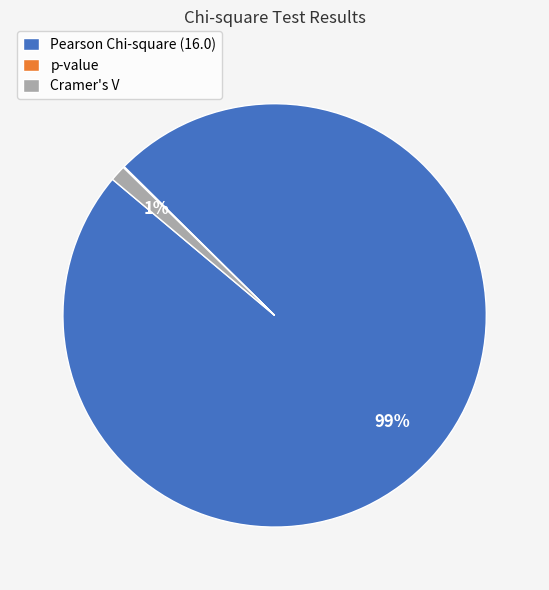

Do Cramer's V and Pearson Chi-square (16.0) together represent more than half of the pie?

Yes